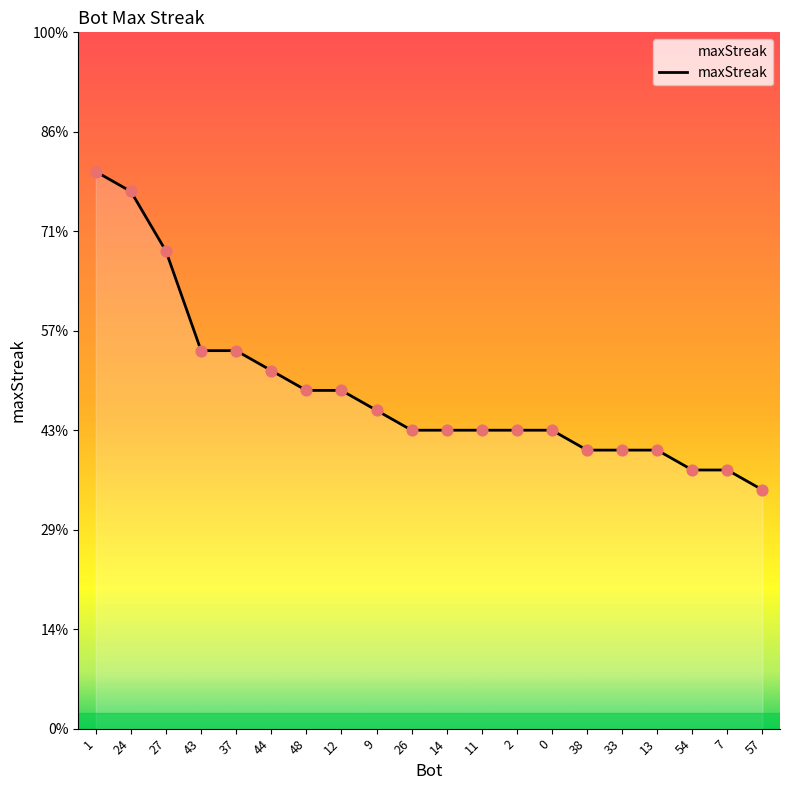

What is the change in value from 12 to 13?

-3